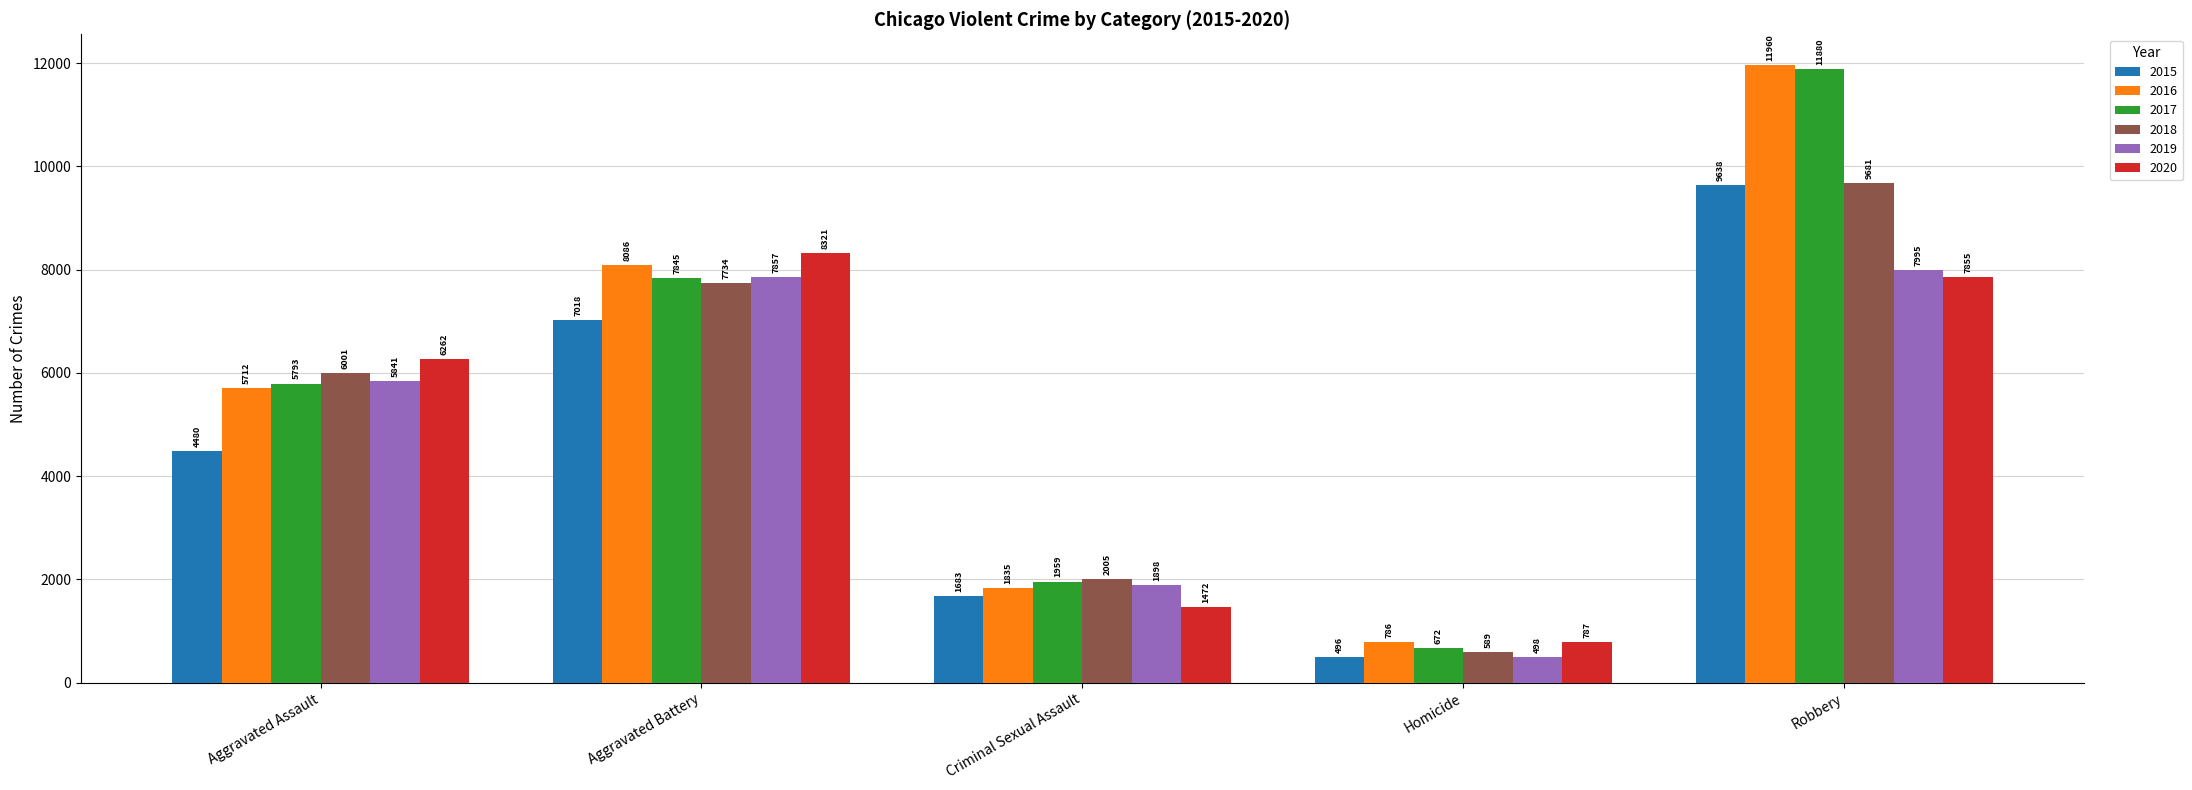

What is the maximum value for 2020?

8321